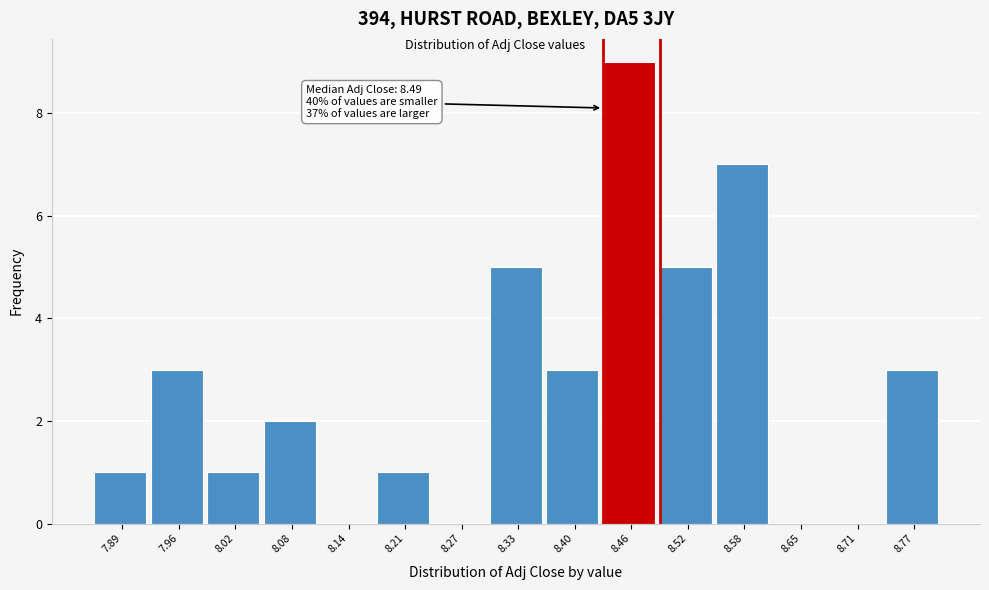

Reading right to left, extract all data points from this chart.

8.77=3	8.71=0	8.65=0	8.58=7	8.52=5	8.46=9	8.40=3	8.33=5	8.27=0	8.21=1	8.14=0	8.08=2	8.02=1	7.96=3	7.89=1